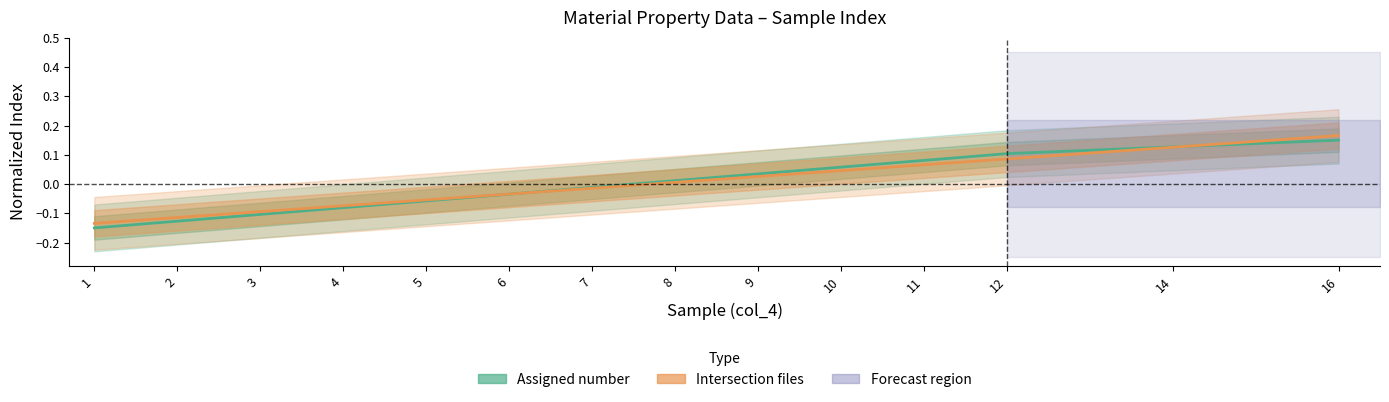

How many data points does each series have?

14